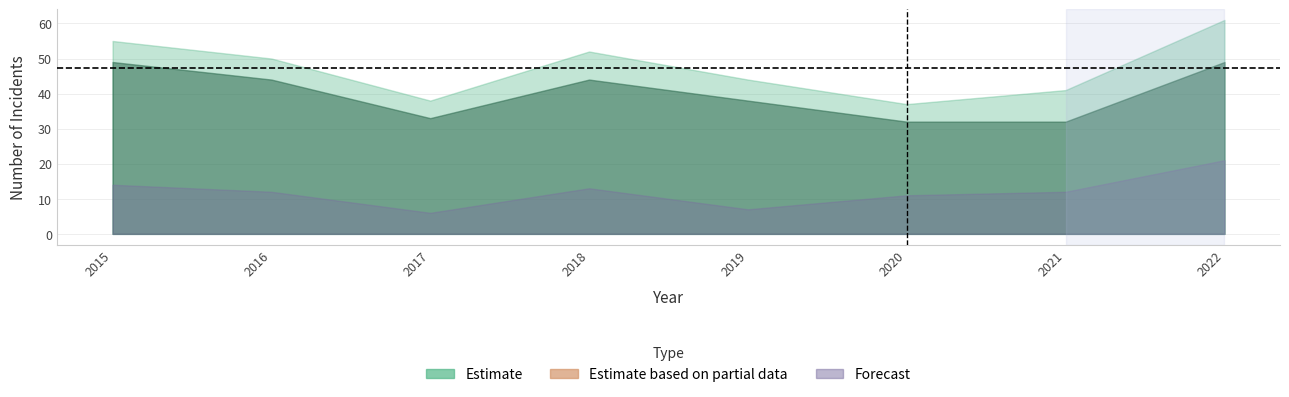

How many lines are shown in the chart?

5